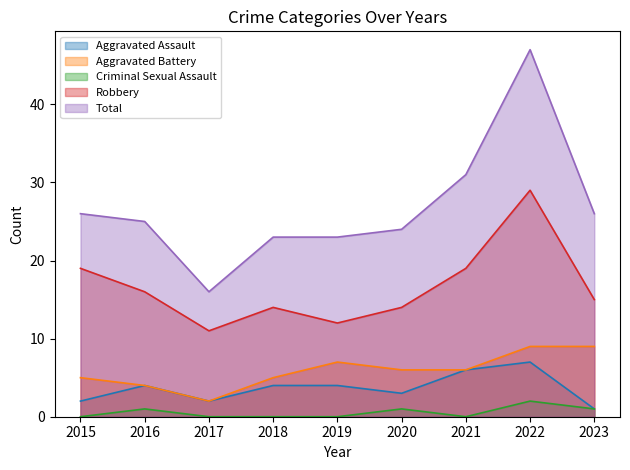

Rank the series by their maximum value, from highest to lowest.

Total, Robbery, Aggravated Battery, Aggravated Assault, Criminal Sexual Assault